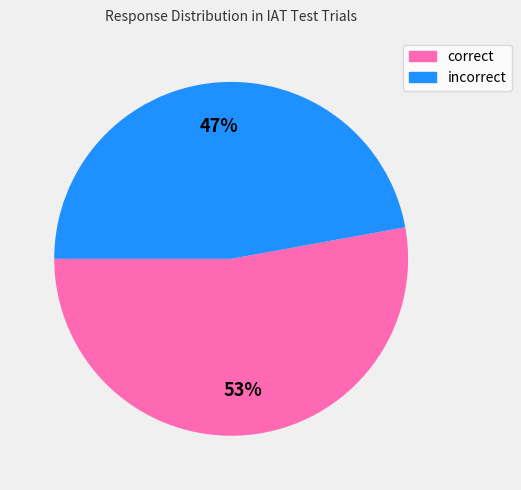

What percentage is the incorrect slice, to the nearest percent?

47%